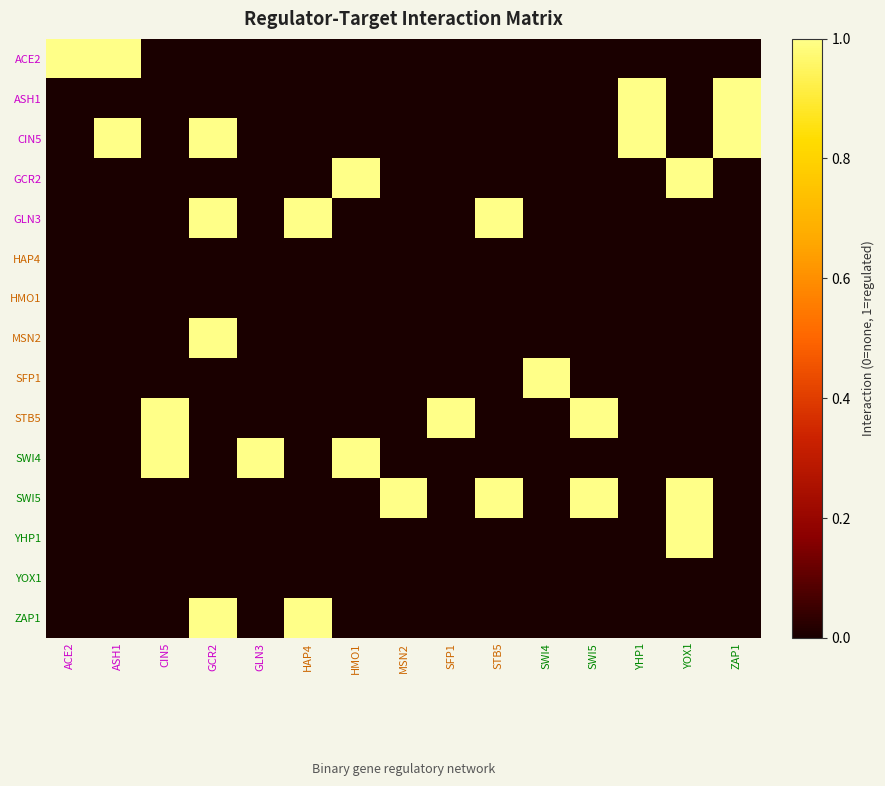

Rank the series by their maximum value, from lowest to highest.

HAP4, HMO1, YOX1, ACE2, ASH1, CIN5, GCR2, GLN3, MSN2, SFP1, STB5, SWI4, SWI5, YHP1, ZAP1